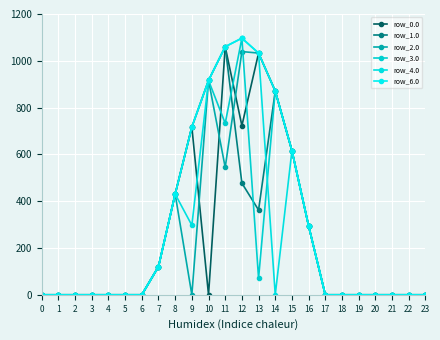

At which label is row_3.0 closest to 548?

15